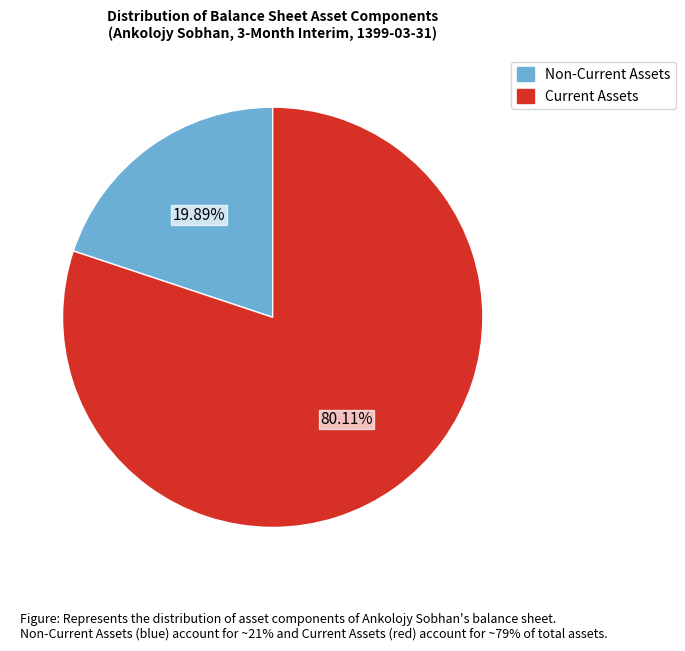

Is there any slice that represents more than half of the pie?

Yes